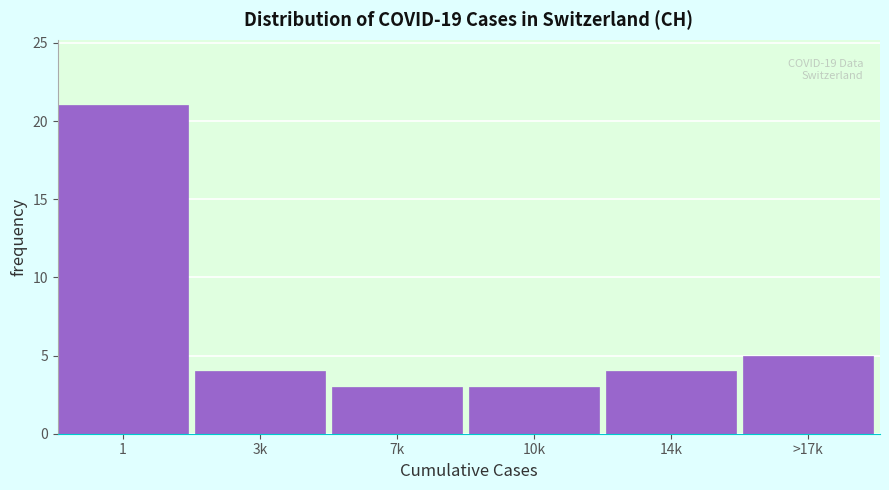

Reading left to right, extract all data points from this chart.

21	4	3	3	4	5